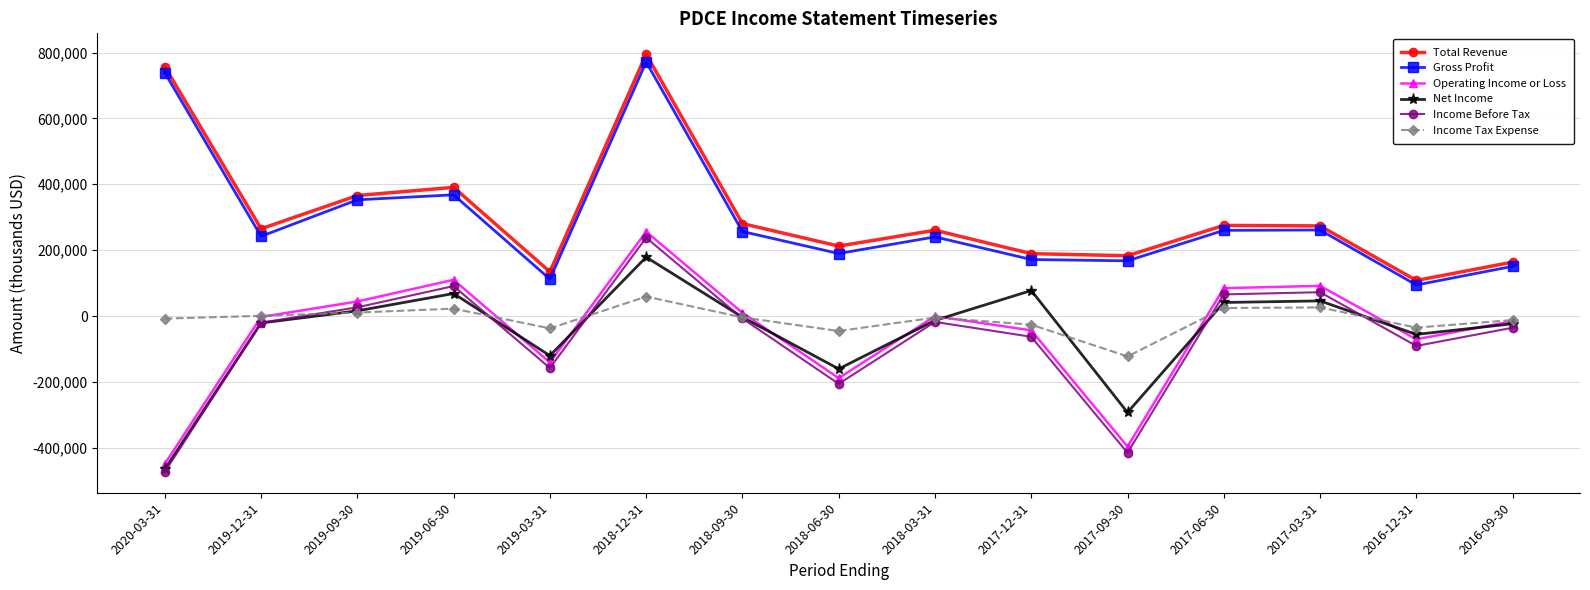

In Net Income, how many points are higher than both neighbors (excluding endpoints)?

4